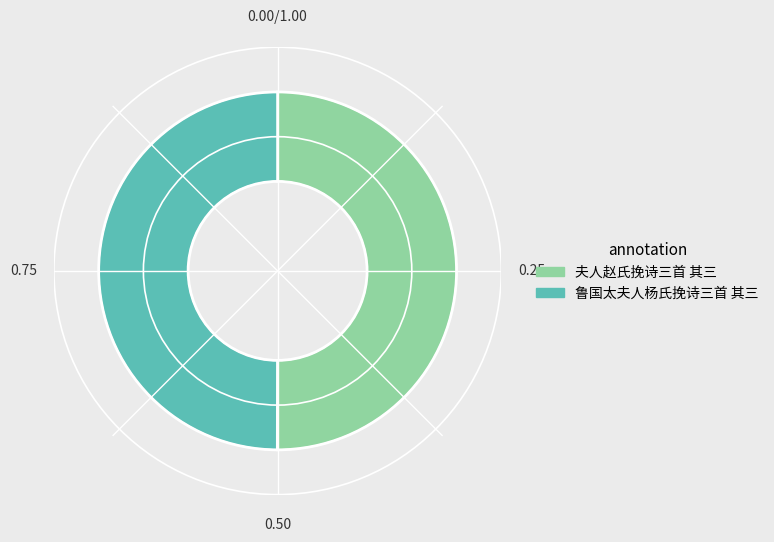

What is the ratio of the value at 夫人赵氏挽诗三首 其三 to the value at 鲁国太夫人杨氏挽诗三首 其三?

1.0